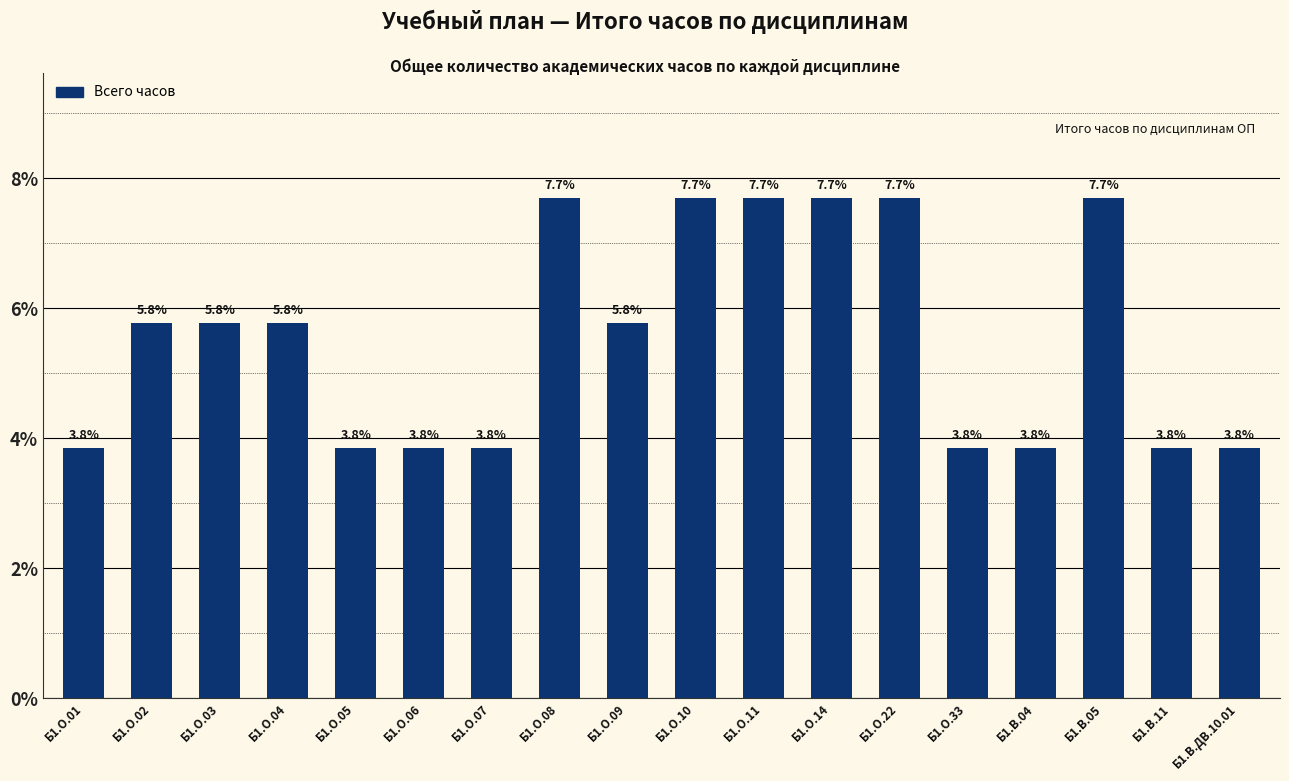

What is the greatest value displayed?

7.7